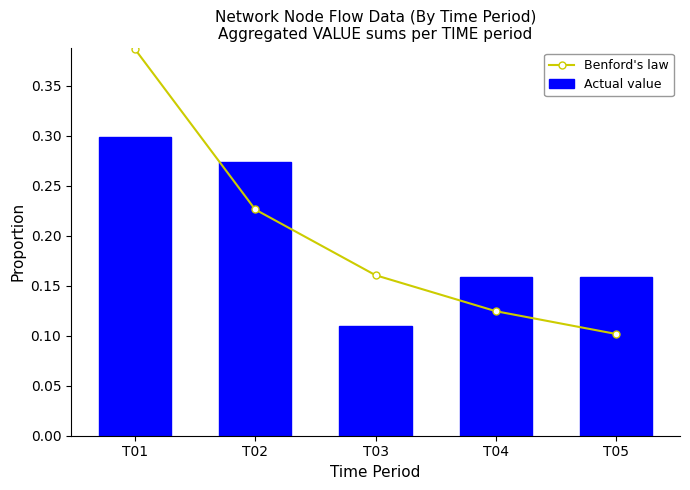

What is the value of the Benford's law bar at the 3rd from the left?

0.2